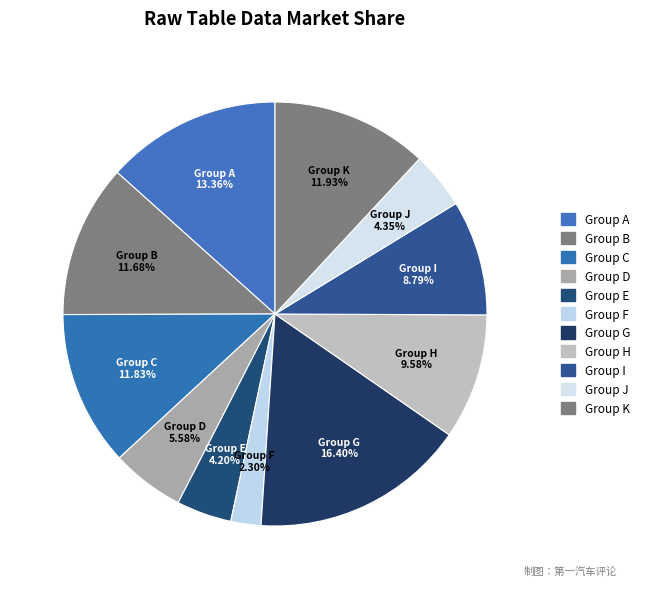

Approximately how many times larger is the value at Group I compared to Group G?

0.5